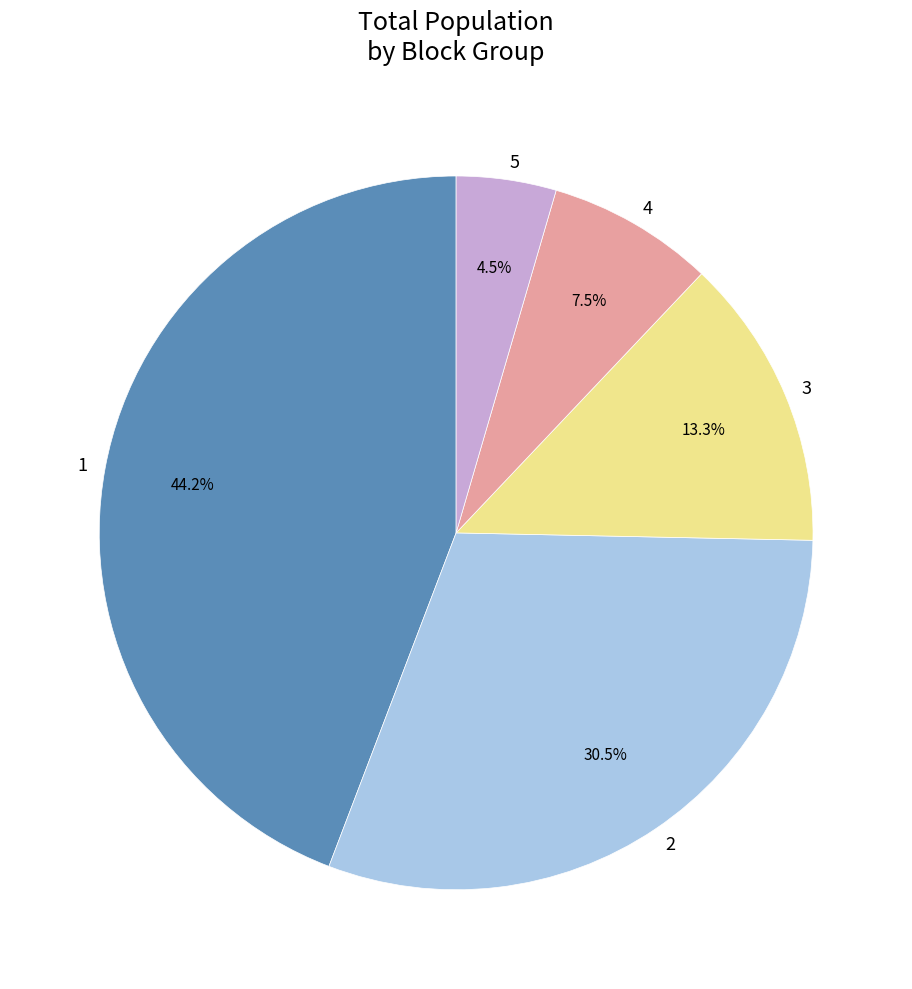

Approximately how many times larger is the value at 5 compared to 3?

0.3